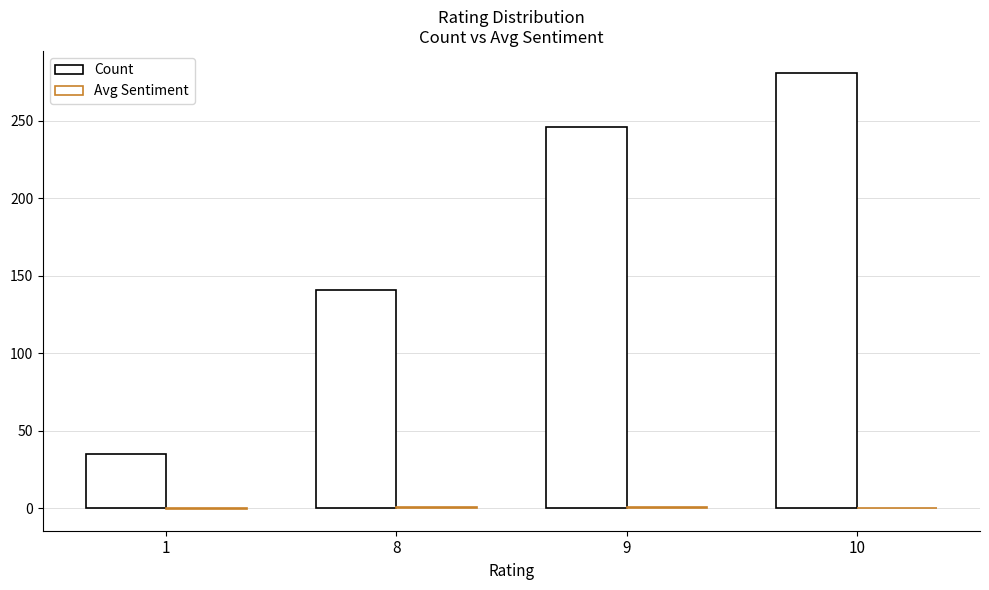

At which category is the sum across all series the highest?

10